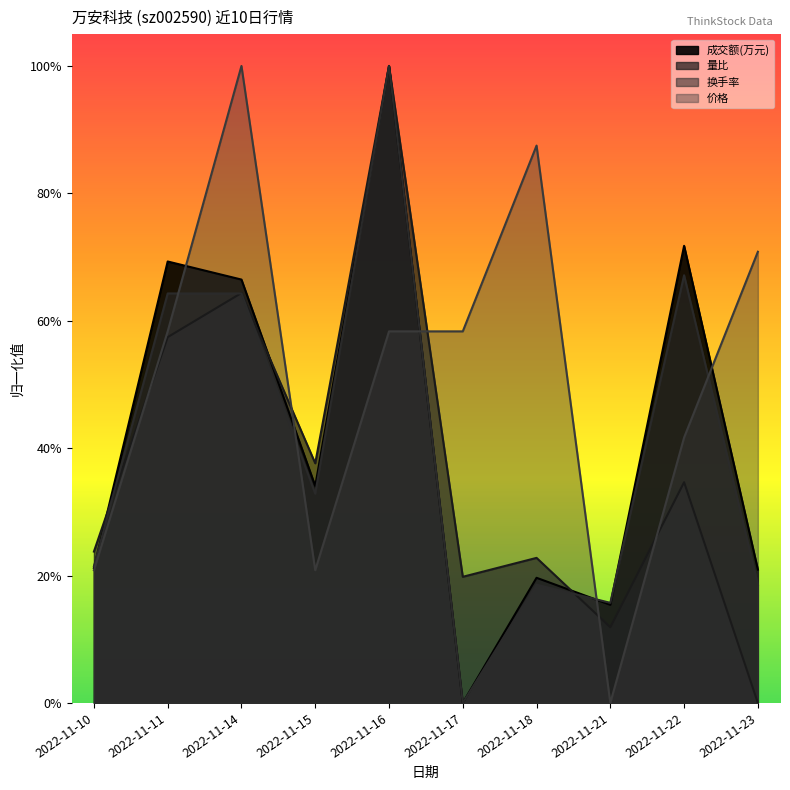

At which category is the sum across all series the highest?

2022-11-16